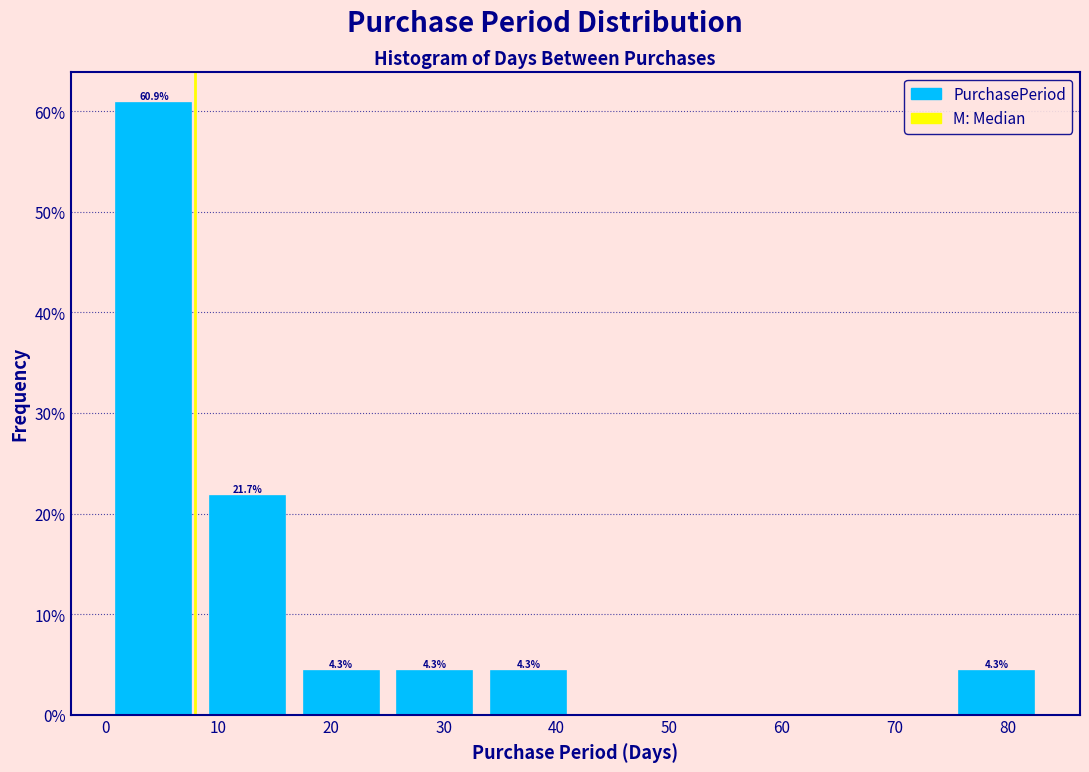

Over which range of the x-axis is the bar tallest?

1.0 to 9.3